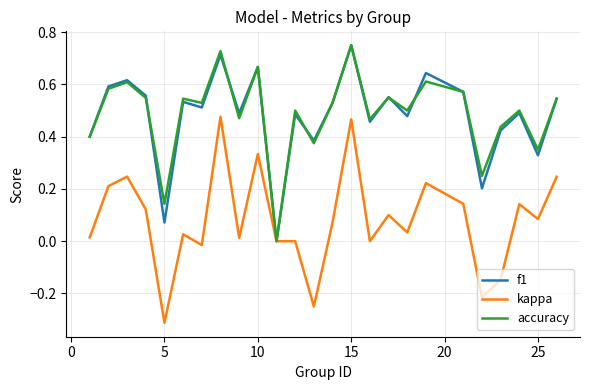

Reading left to right, list all the values displayed in this chart.

f1: 0.4	0.6	0.6	0.6	0.1	0.5	0.5	0.7	0.5	0.7	0.0	0.5	0.4	0.5	0.8	0.5	0.6	0.5	0.6	0.6	0.2	0.4	0.5	0.3	0.5
kappa: 0.0	0.2	0.2	0.1	-0.3	0.0	-0.0	0.5	0.0	0.3	0.0	0.0	-0.2	0.1	0.5	0.0	0.1	0.0	0.2	0.1	-0.2	-0.1	0.1	0.1	0.2
accuracy: 0.4	0.6	0.6	0.5	0.1	0.5	0.5	0.7	0.5	0.7	0.0	0.5	0.4	0.5	0.8	0.5	0.6	0.5	0.6	0.6	0.2	0.4	0.5	0.3	0.5